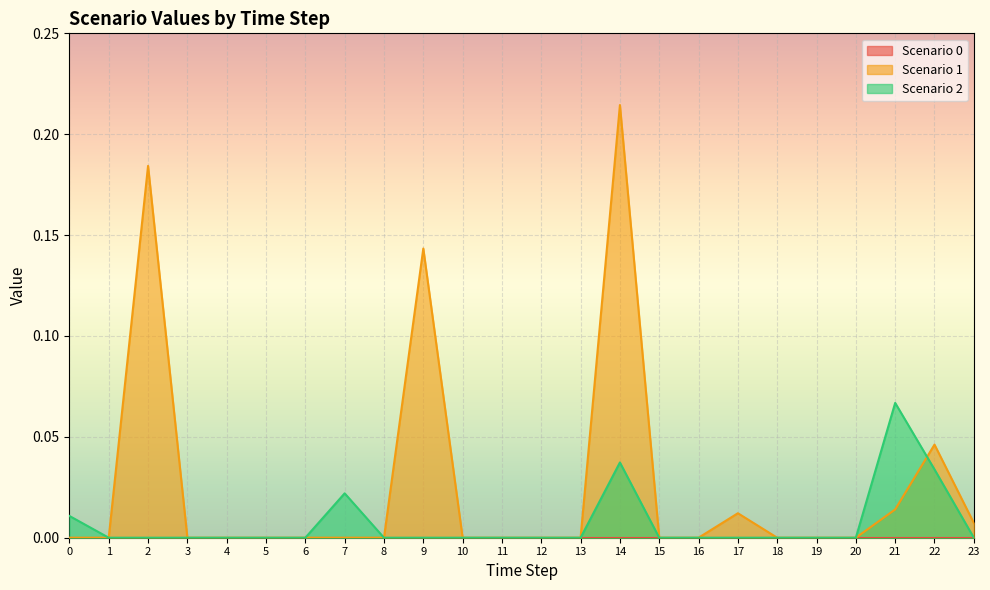

The value of Scenario 2 at 15 is -0.0. True or false?

False